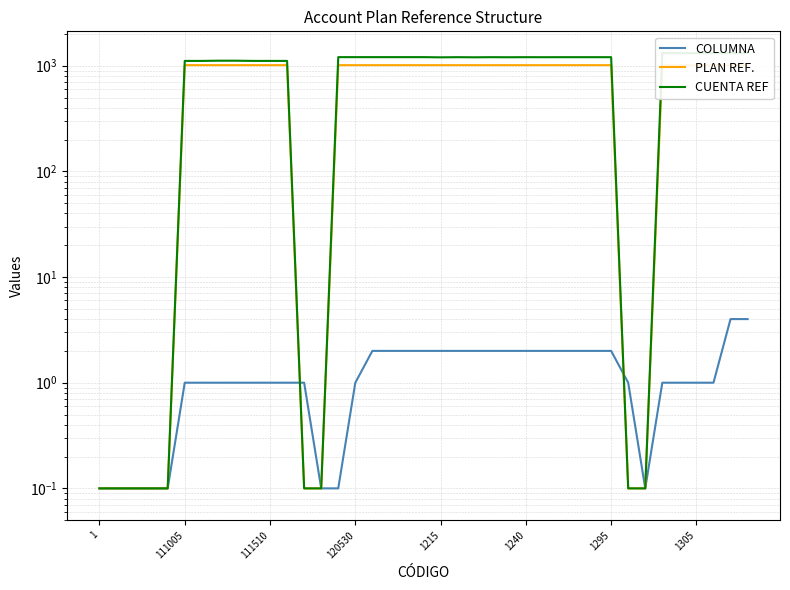

How many distinct data groups are displayed?

3